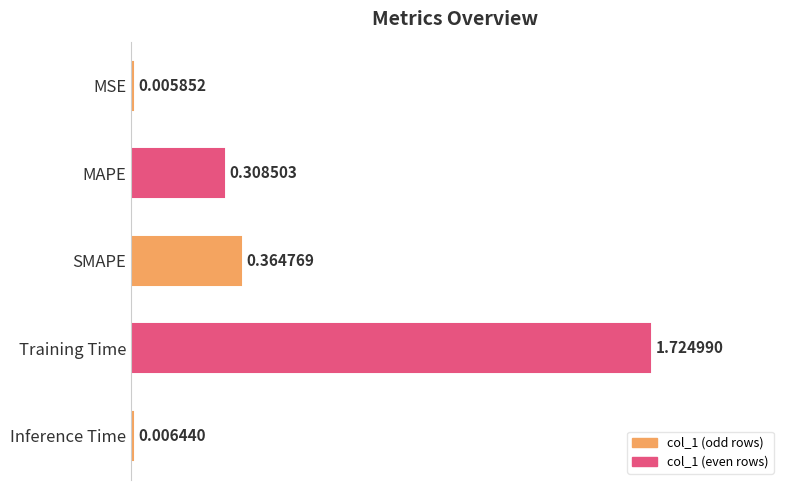

What is the sum of the values at SMAPE and Training Time?

2.1